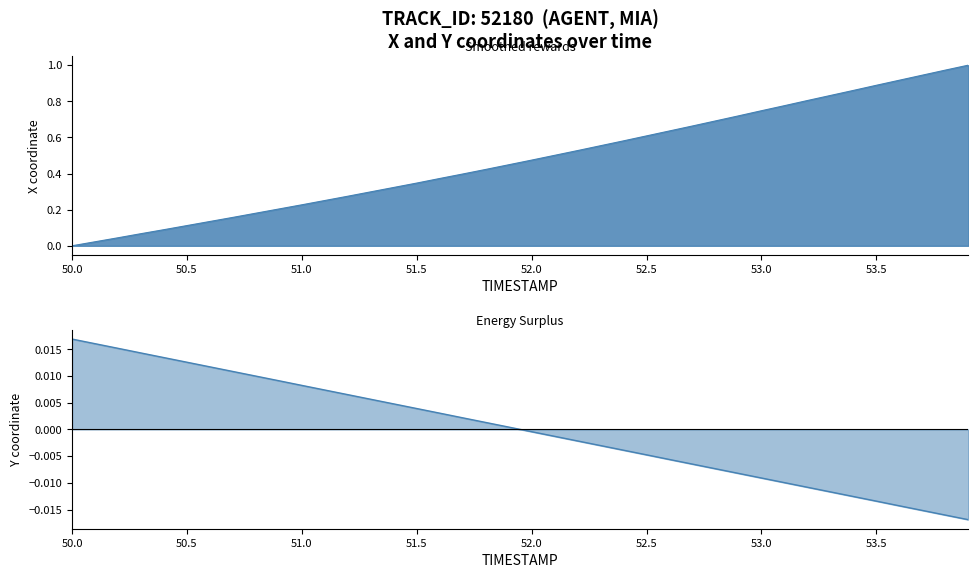

What is the difference between the highest and lowest values at 51.9?

0.4